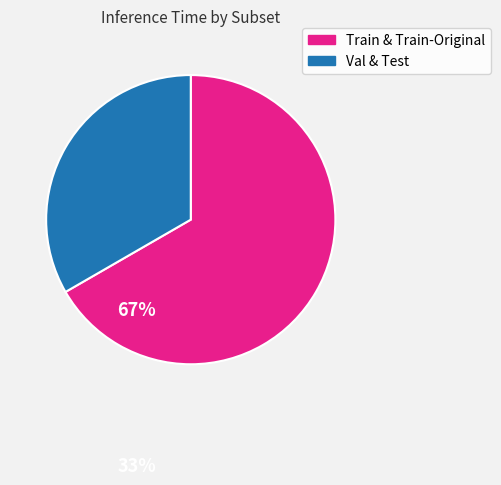

Is there a majority slice in this chart?

Yes